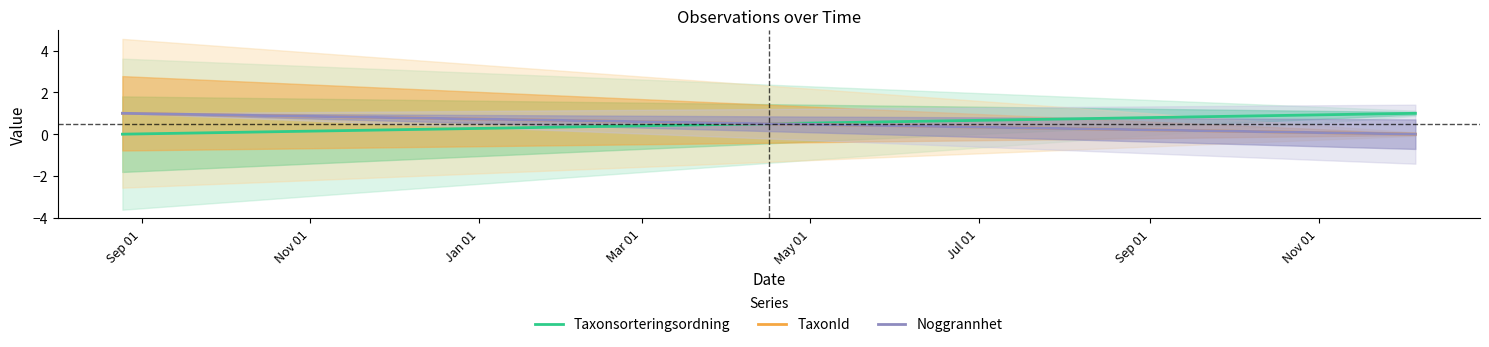

At which label does Noggrannhet reach its minimum?

Nov 01